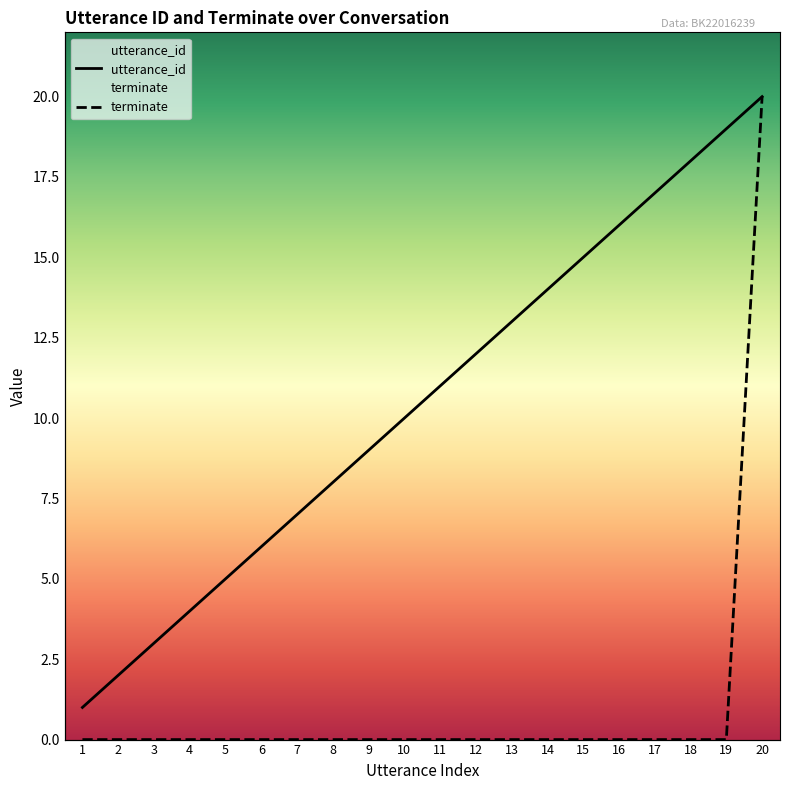

Reading left to right, what are all the values shown in this chart?

utterance_id: 1=1	2=2	3=3	4=4	5=5	6=6	7=7	8=8	9=9	10=10	11=11	12=12	13=13	14=14	15=15	16=16	17=17	18=18	19=19	20=20
terminate: 1=0	2=0	3=0	4=0	5=0	6=0	7=0	8=0	9=0	10=0	11=0	12=0	13=0	14=0	15=0	16=0	17=0	18=0	19=0	20=20